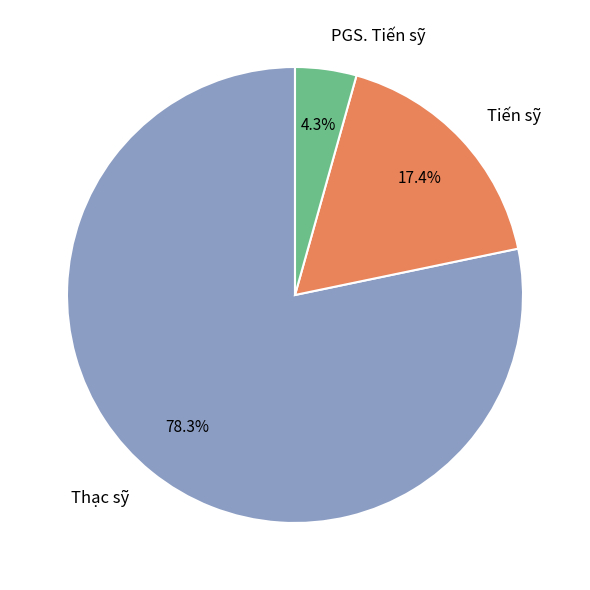

Is it true that PGS. Tiến sỹ is 4% of the pie?

True